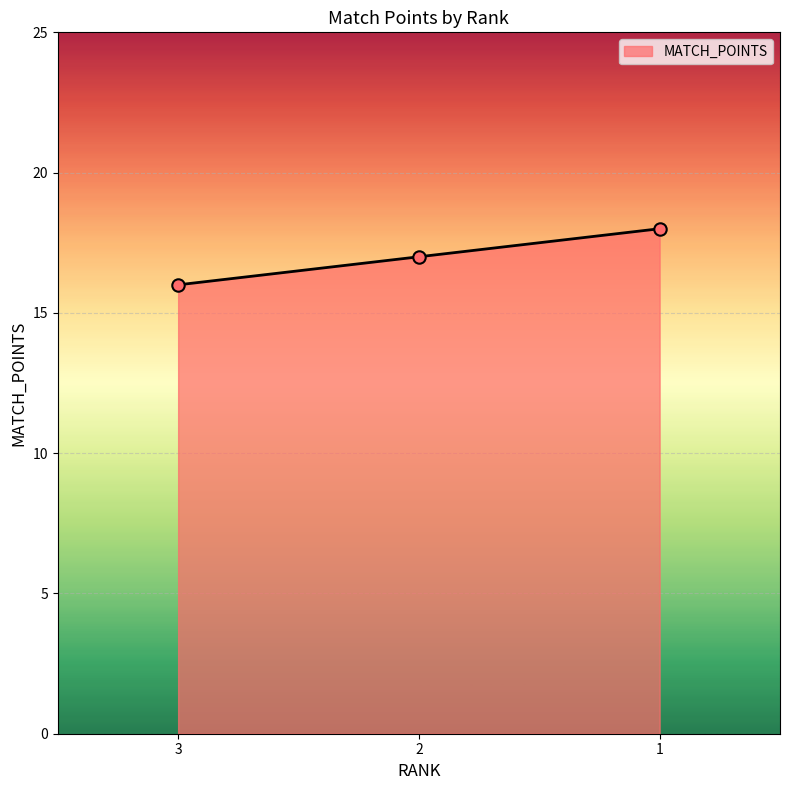

What is the ratio of the value at 1 to the value at 3?

1.1